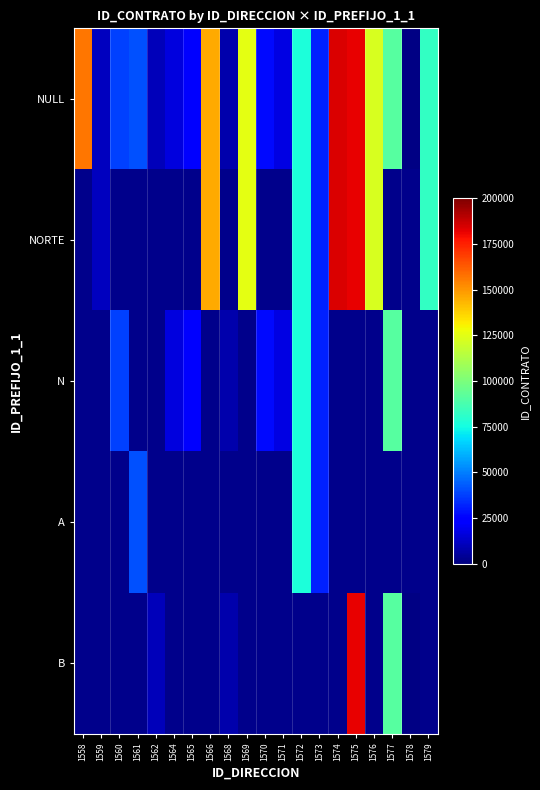

At 1572, list the series in order from largest to smallest.

NULL, NORTE, N, A, B